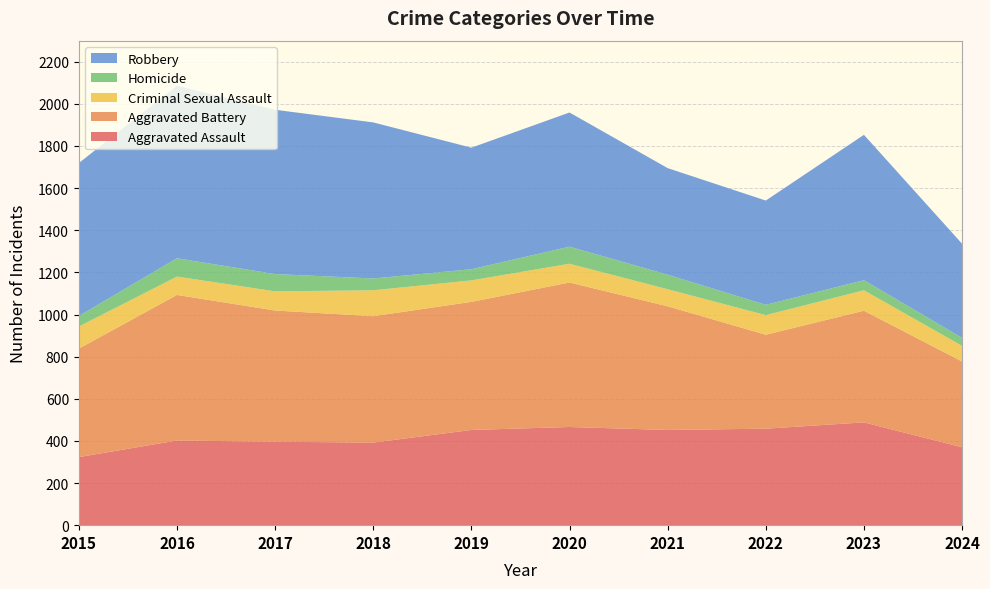

Reading left to right, list all the values displayed in this chart.

Aggravated Assault: 323	402	396	392	452	466	452	458	488	370
Aggravated Battery: 515	691	623	600	608	686	587	446	530	407
Criminal Sexual Assault: 105	87	91	123	102	89	81	93	97	74
Homicide: 50	87	82	56	53	81	69	49	48	38
Robbery: 726	819	780	741	577	637	506	495	690	447